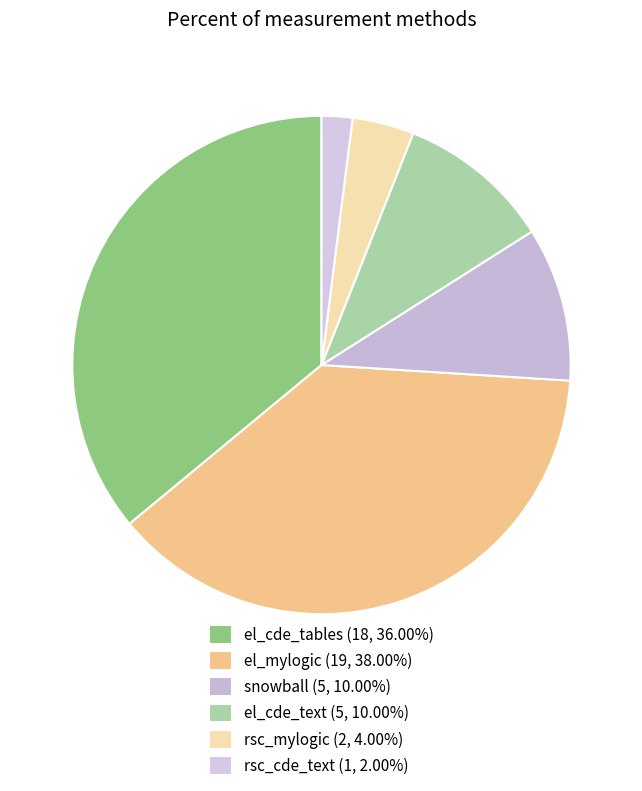

To the nearest percent, what is the difference between the largest and smallest slice percentages?

36%